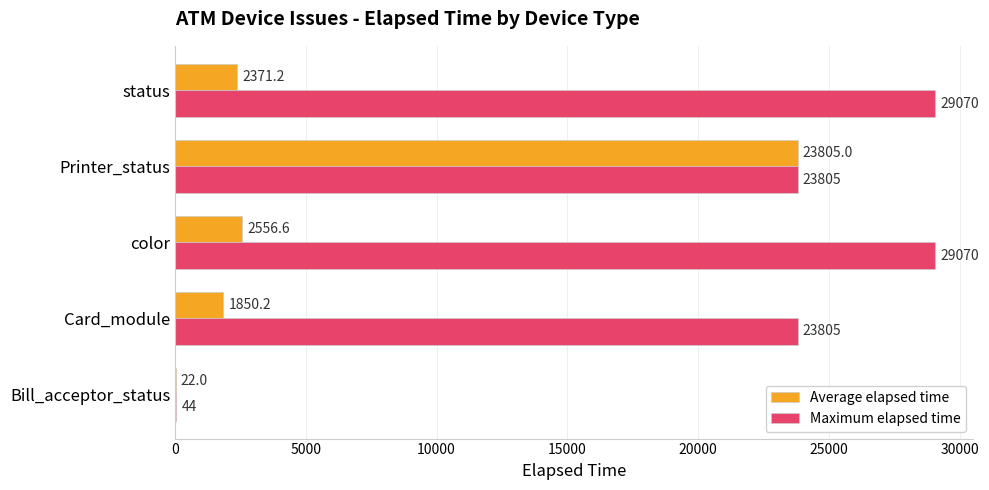

What value does the Maximum elapsed time series have at Bill_acceptor_status?

44.0